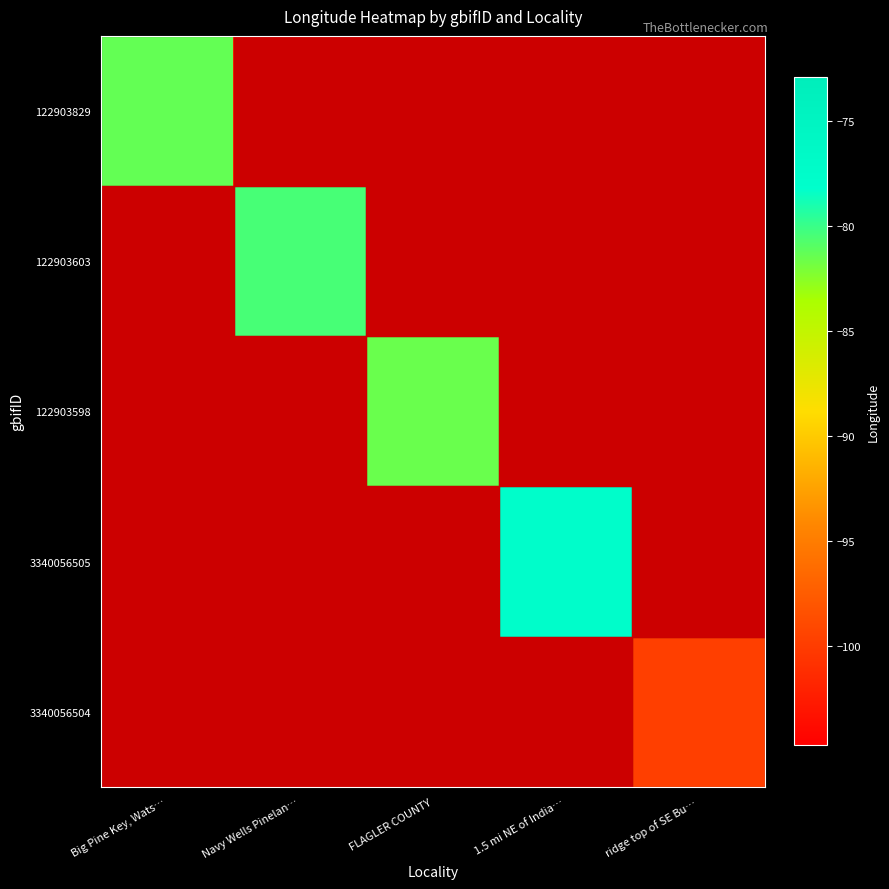

What is the difference between the highest and lowest values at 1.5 mi NE of India…?

22.8